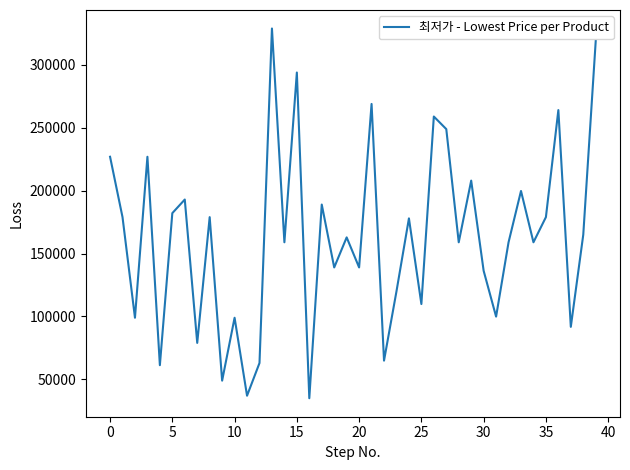

What is the difference between the maximum and minimum values?

294000